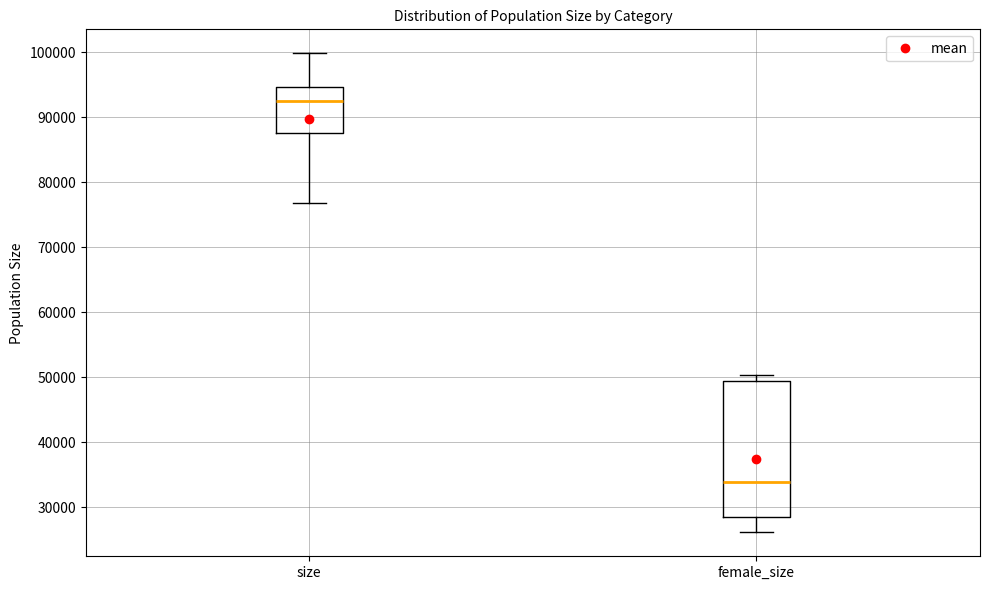

Reading left to right, read every box against the y-axis: the position of its median line, the range the box covers, and the ends of its whiskers. The values are not printed on the chart, so give them approximately, as read against the axis.

size: median 92000, box 88000 to 95000, whiskers 77000 to 100000
female_size: median 34000, box 29000 to 49000, whiskers 26000 to 50000